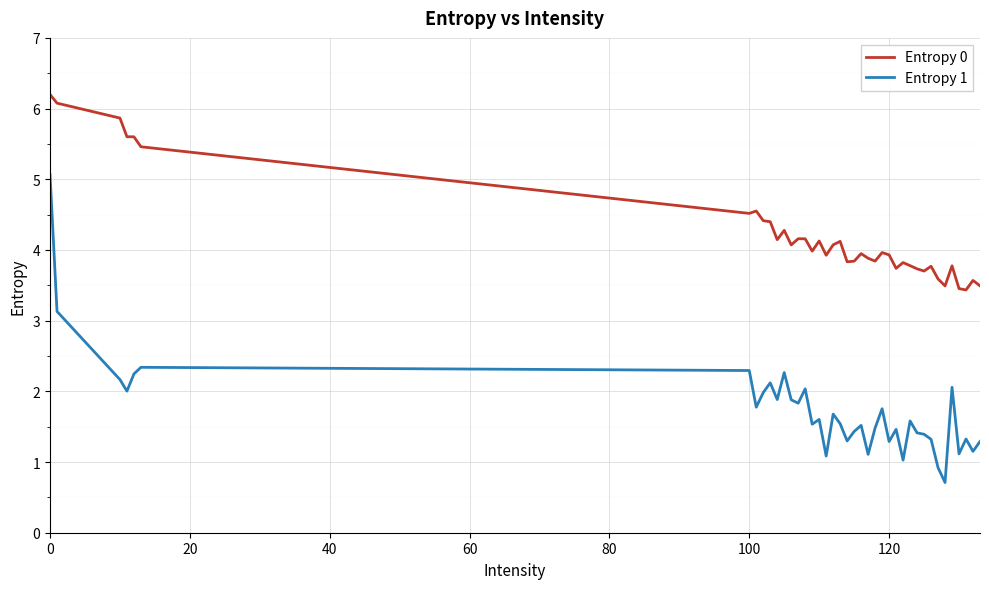

What is the minimum value for Entropy 1?

0.7